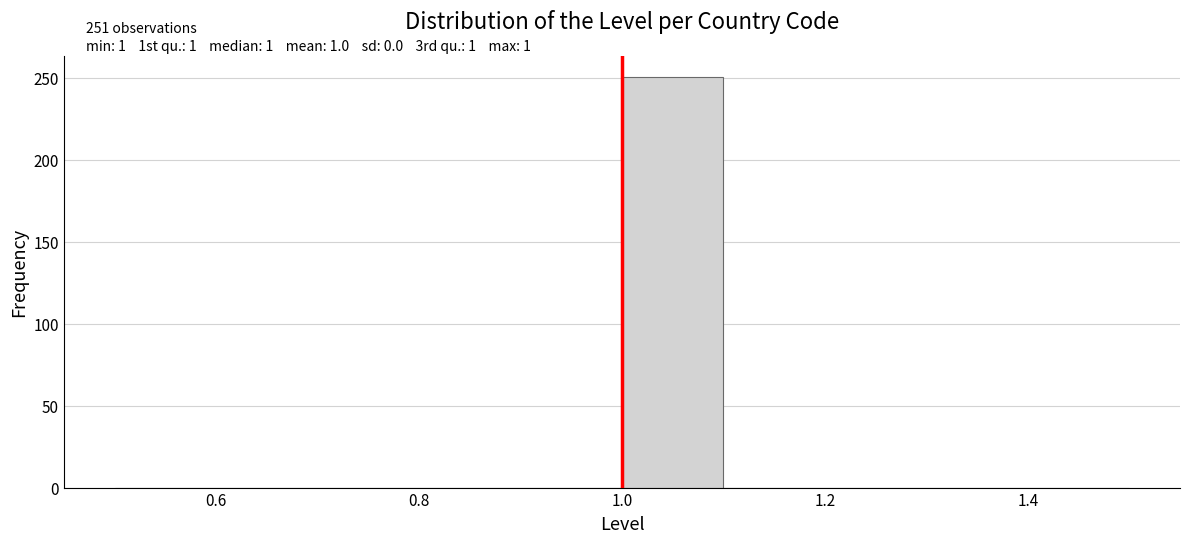

Over which range of the x-axis is the bar tallest?

1.0 to 1.1